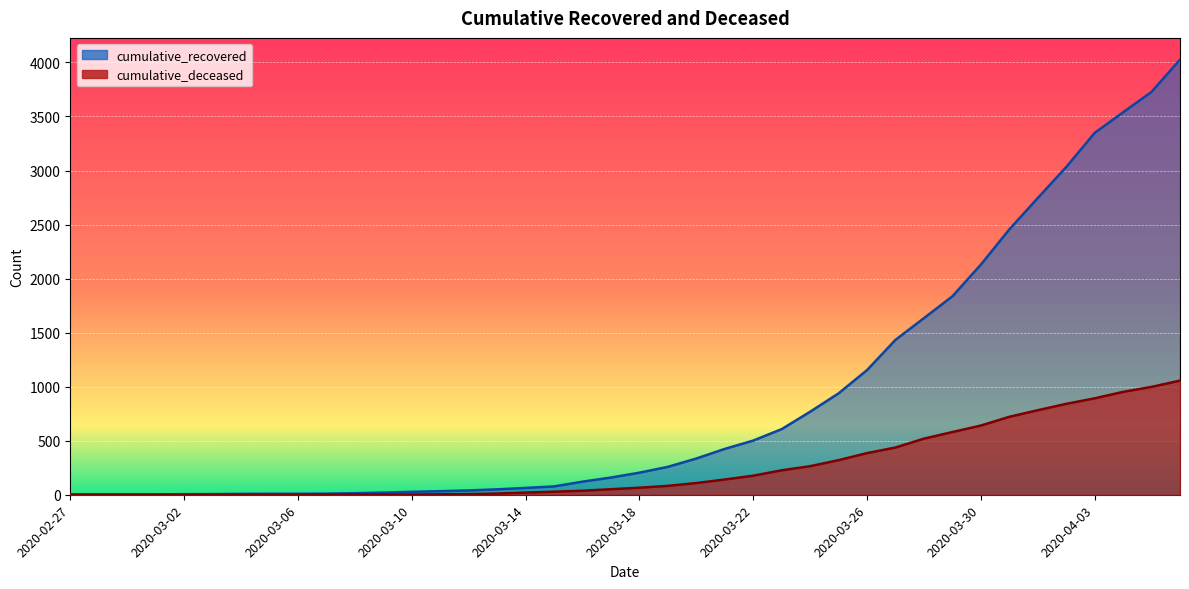

Which series has the largest total across all categories?

cumulative_recovered